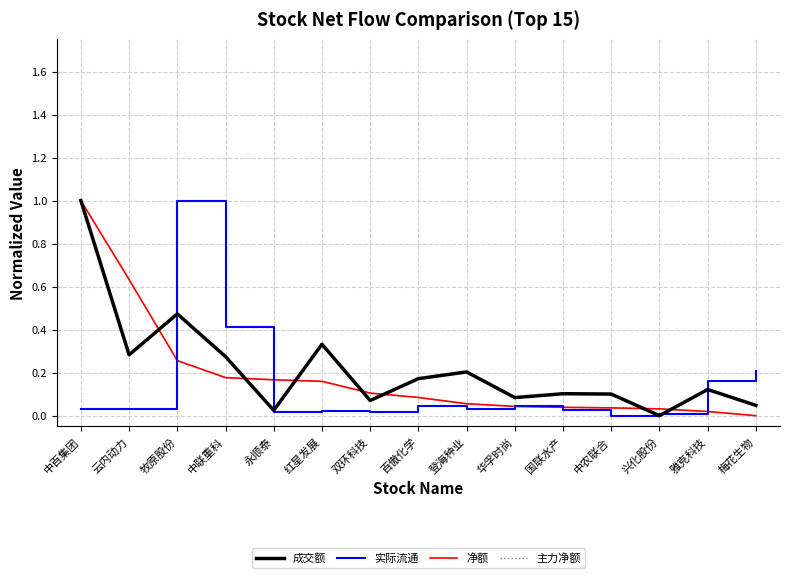

Between which two adjacent categories do 实际流通 and 成交额 first intersect?

云内动力 and 牧原股份